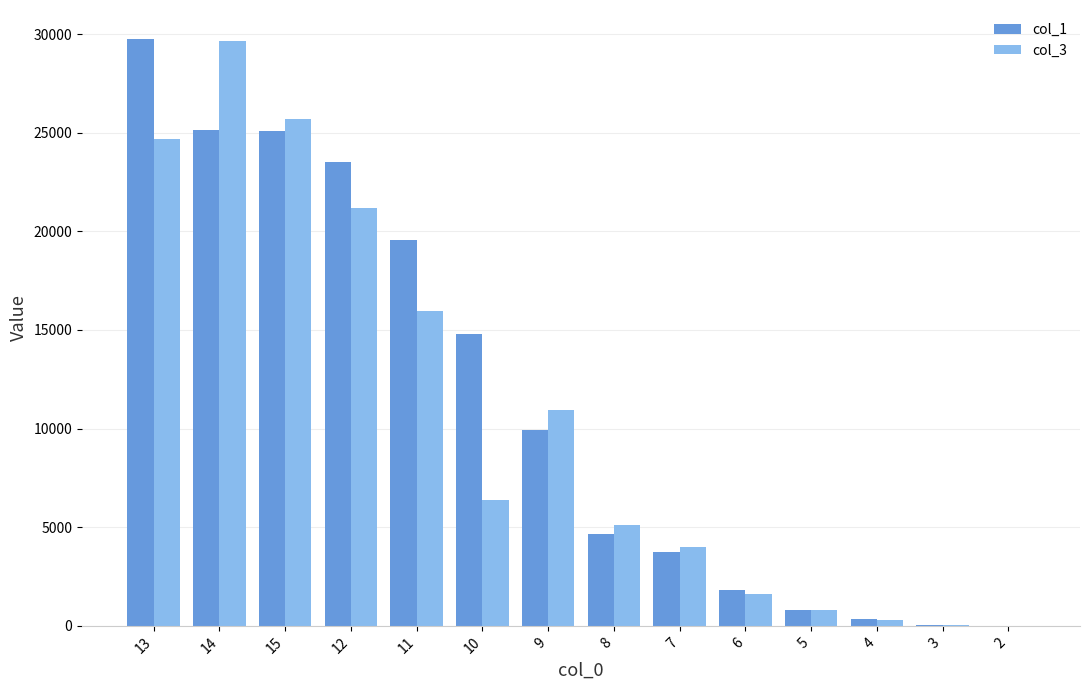

Between 11 and 7, which series saw the biggest shift?

col_1